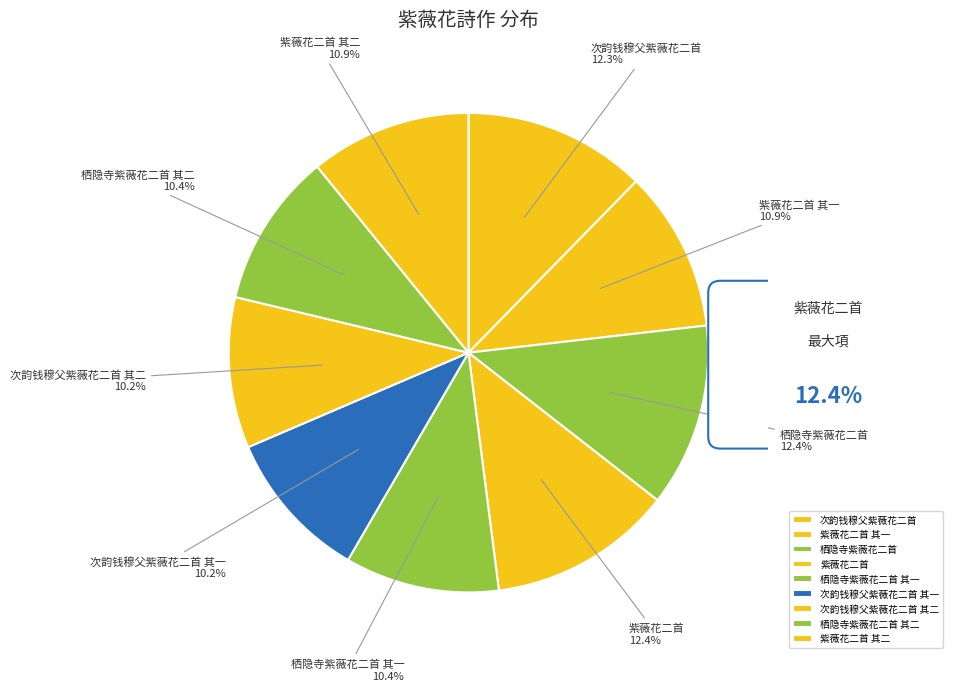

To the nearest percent, what percentage of the pie is 栖隐寺紫薇花二首?

12%